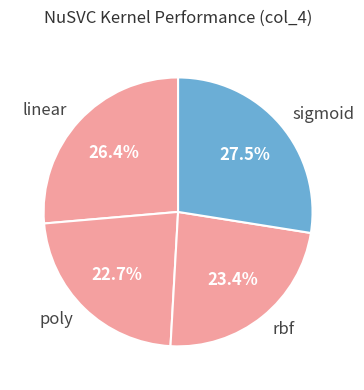

Does rbf account for over 50% of the chart?

No